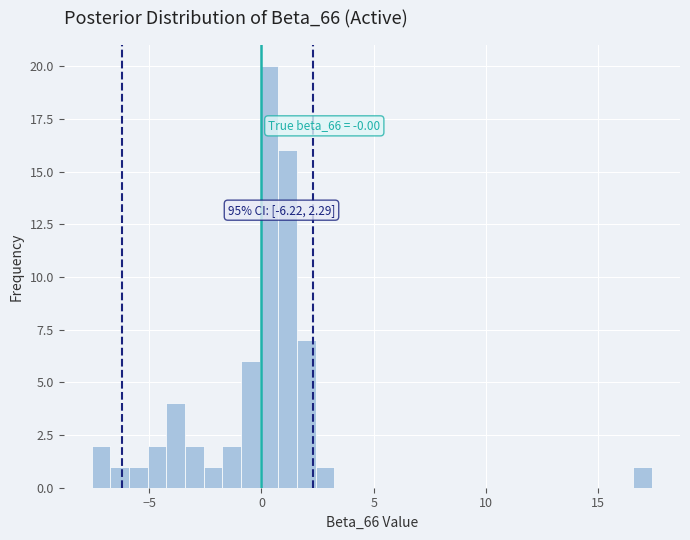

Read against the x-axis, roughly where is the centre of the tallest bar?

0.5